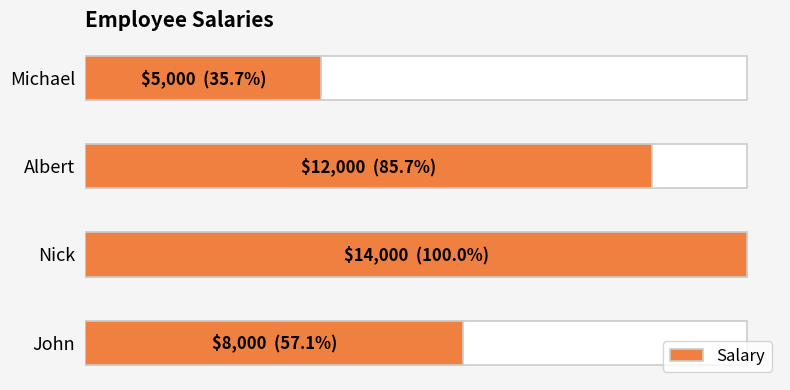

What is the difference between the maximum and second lowest values?

6000